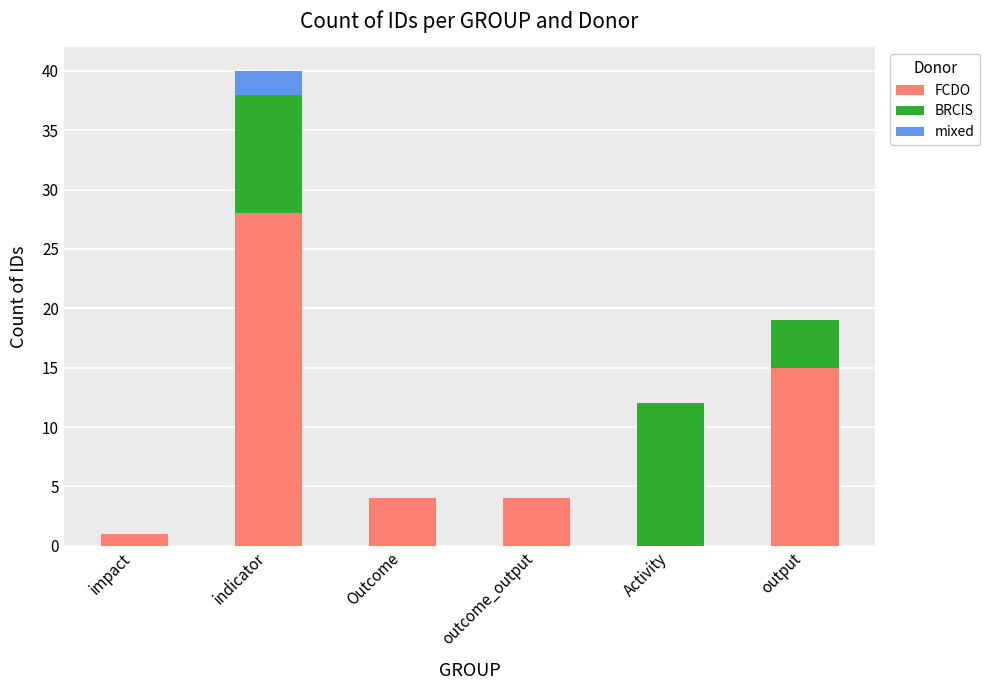

What is the sum of all FCDO values?

52